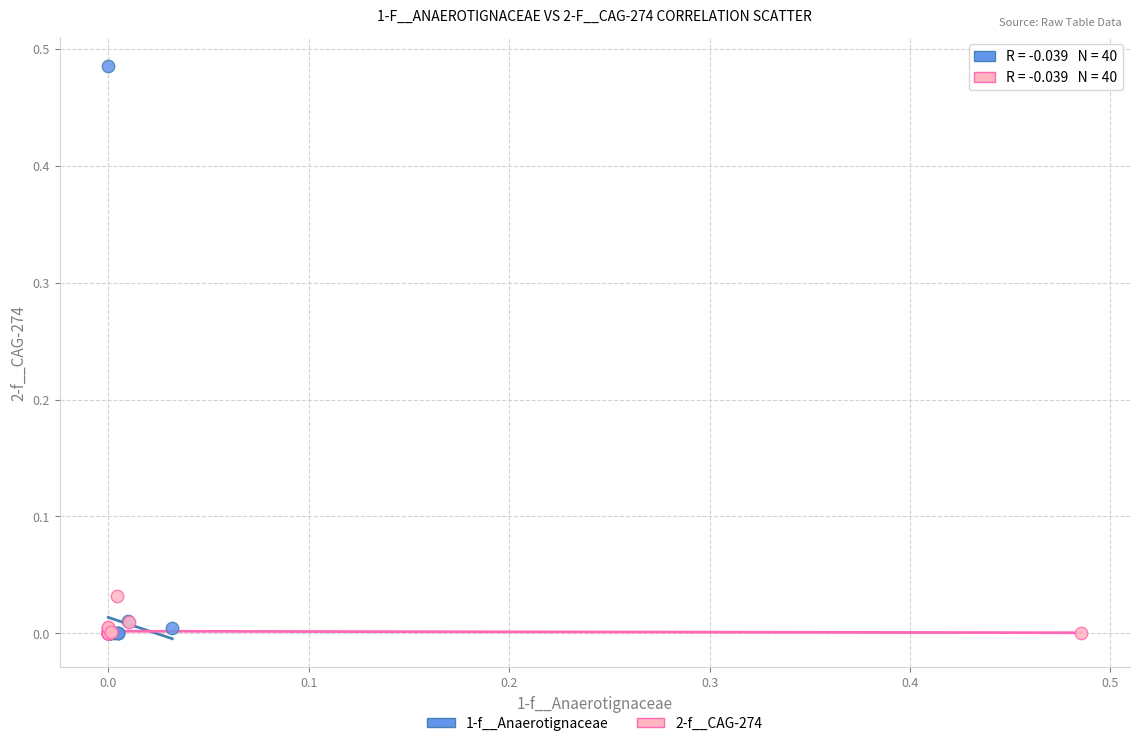

Which series has the largest Y range (max minus min)?

1-f__Anaerotignaceae